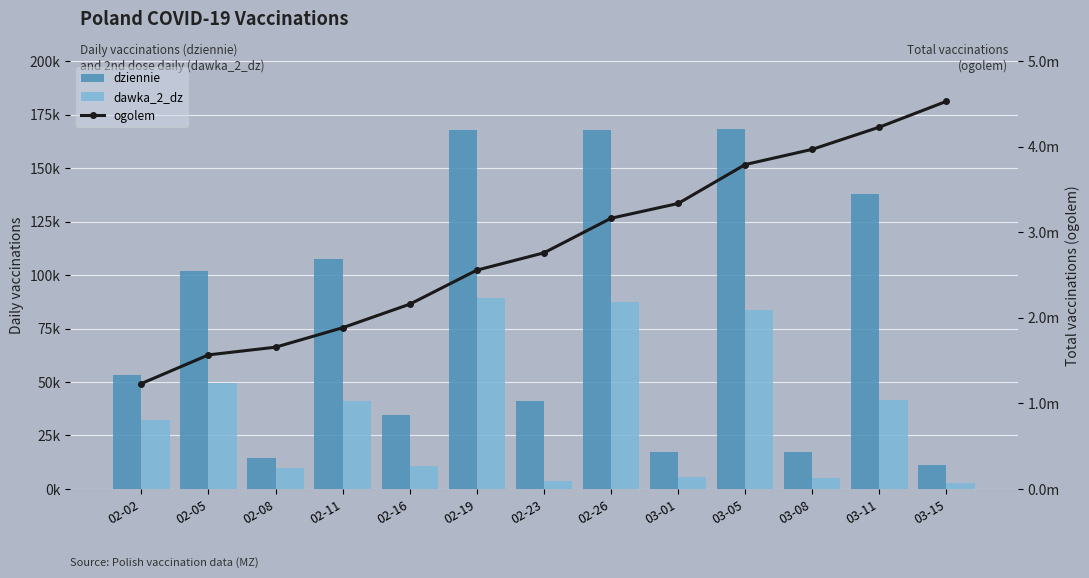

Which series has the largest range (max minus min)?

ogolem